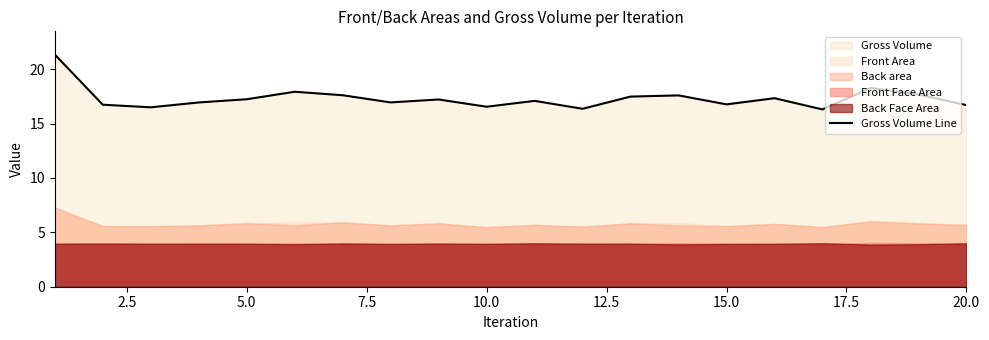

What is the maximum value for Gross Volume Line?

21.3